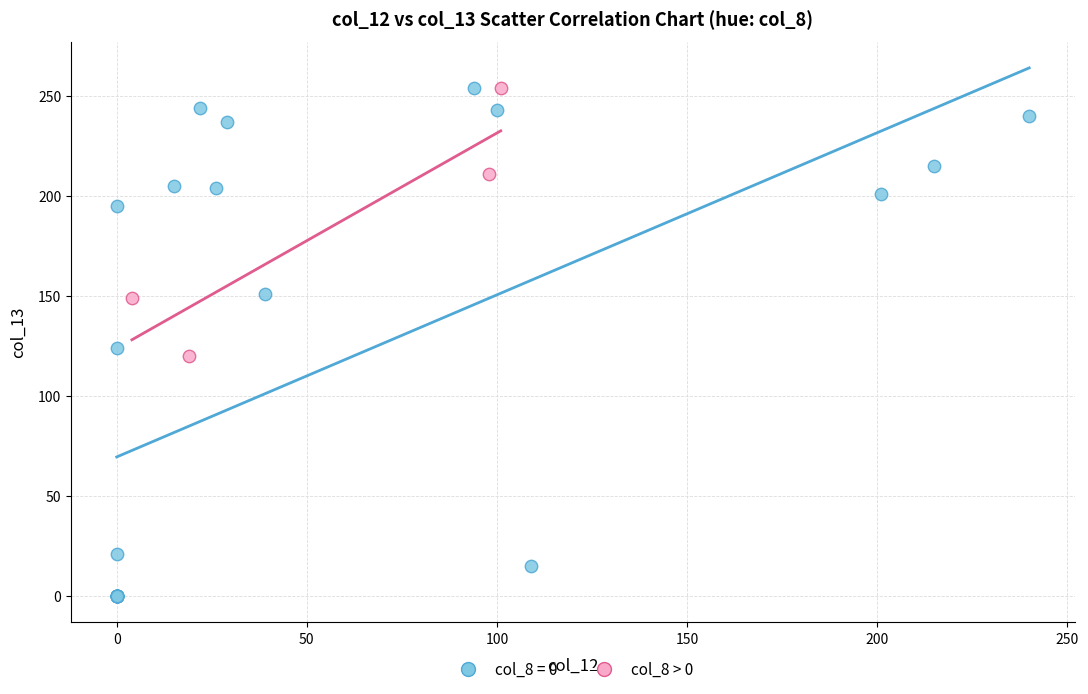

Which series contains the lowest Y value?

col_8 = 0